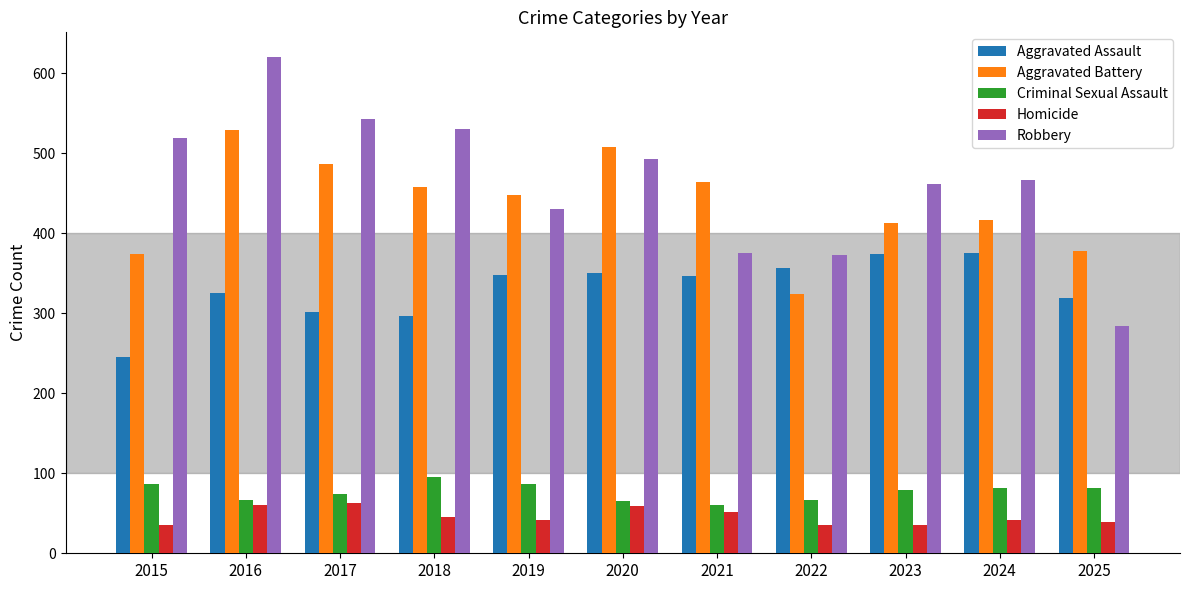

What are all the series names shown in the legend?

Aggravated Assault, Aggravated Battery, Criminal Sexual Assault, Homicide, Robbery